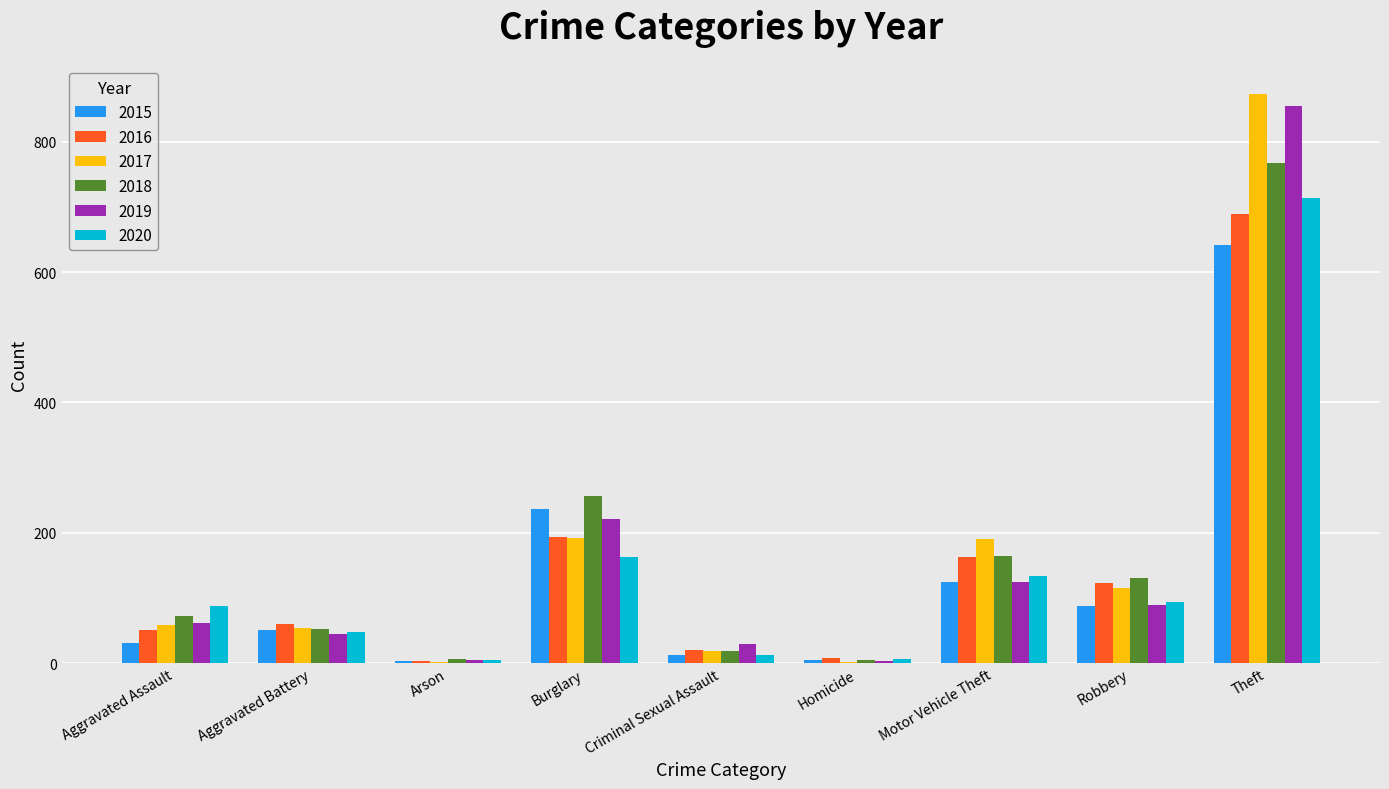

At which category is the sum across all series the highest?

Theft